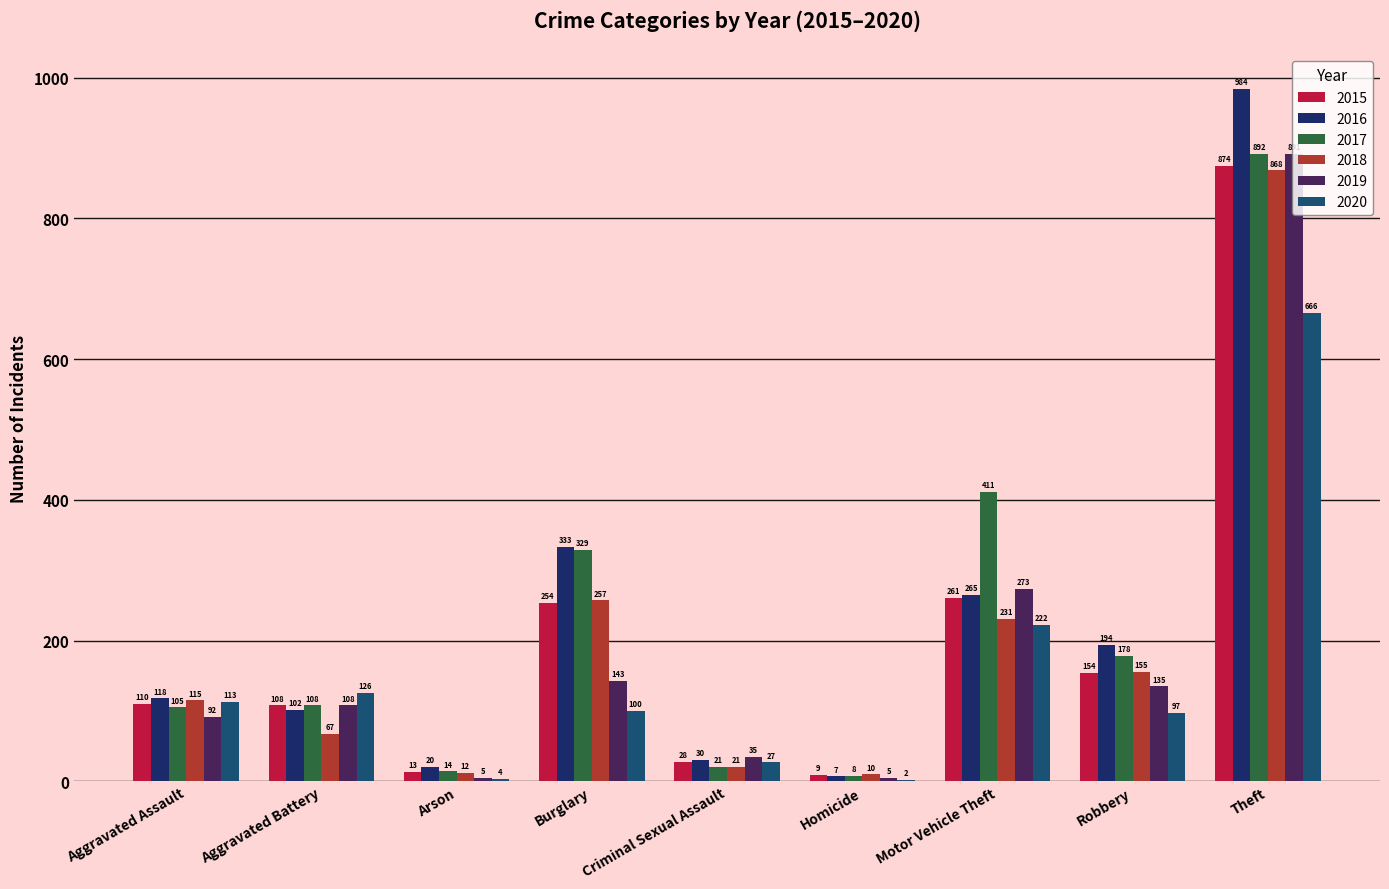

What are all the series names shown in the legend?

2015, 2016, 2017, 2018, 2019, 2020